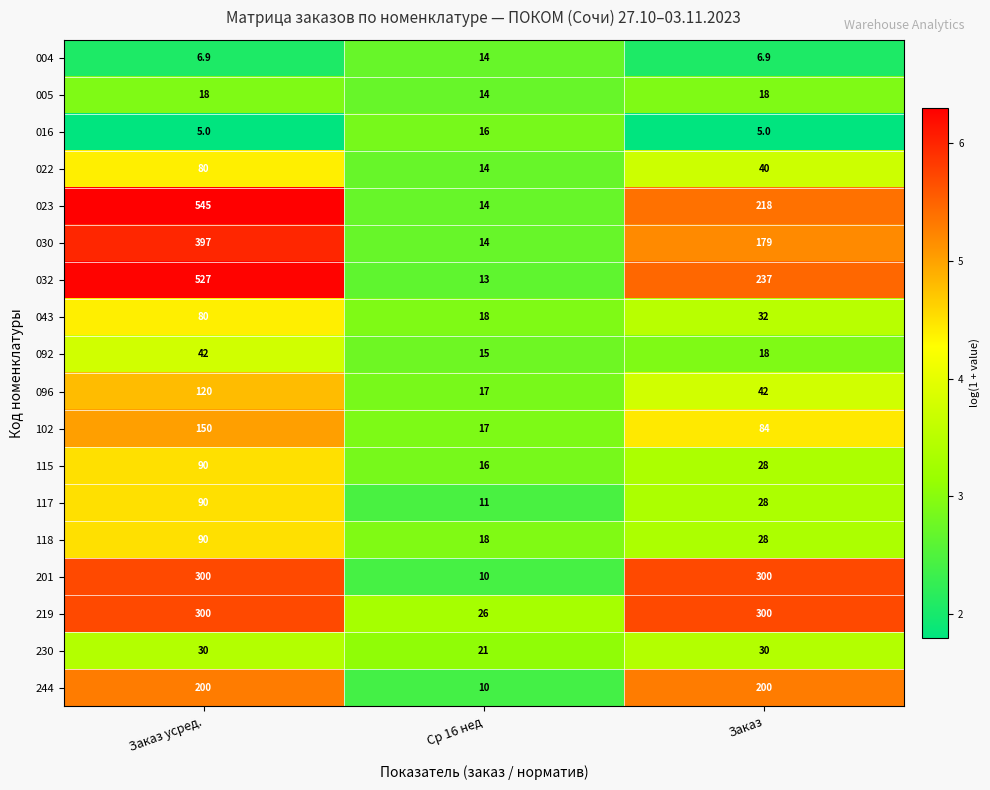

How many 230 values are between 21 and 30?

3